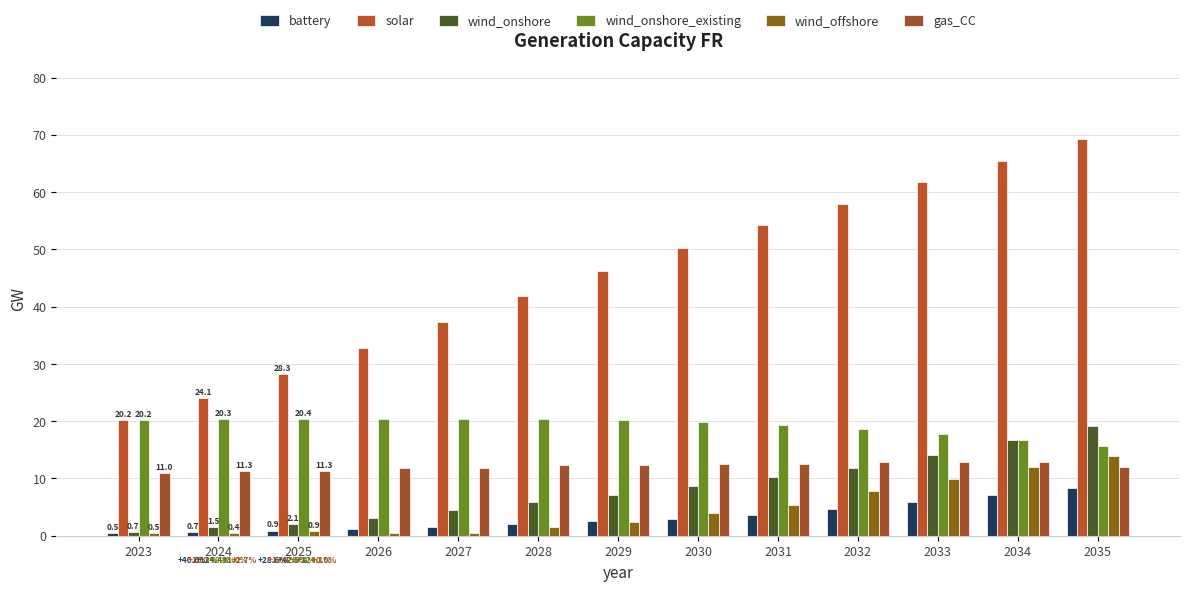

How many categories are shown in the chart?

13